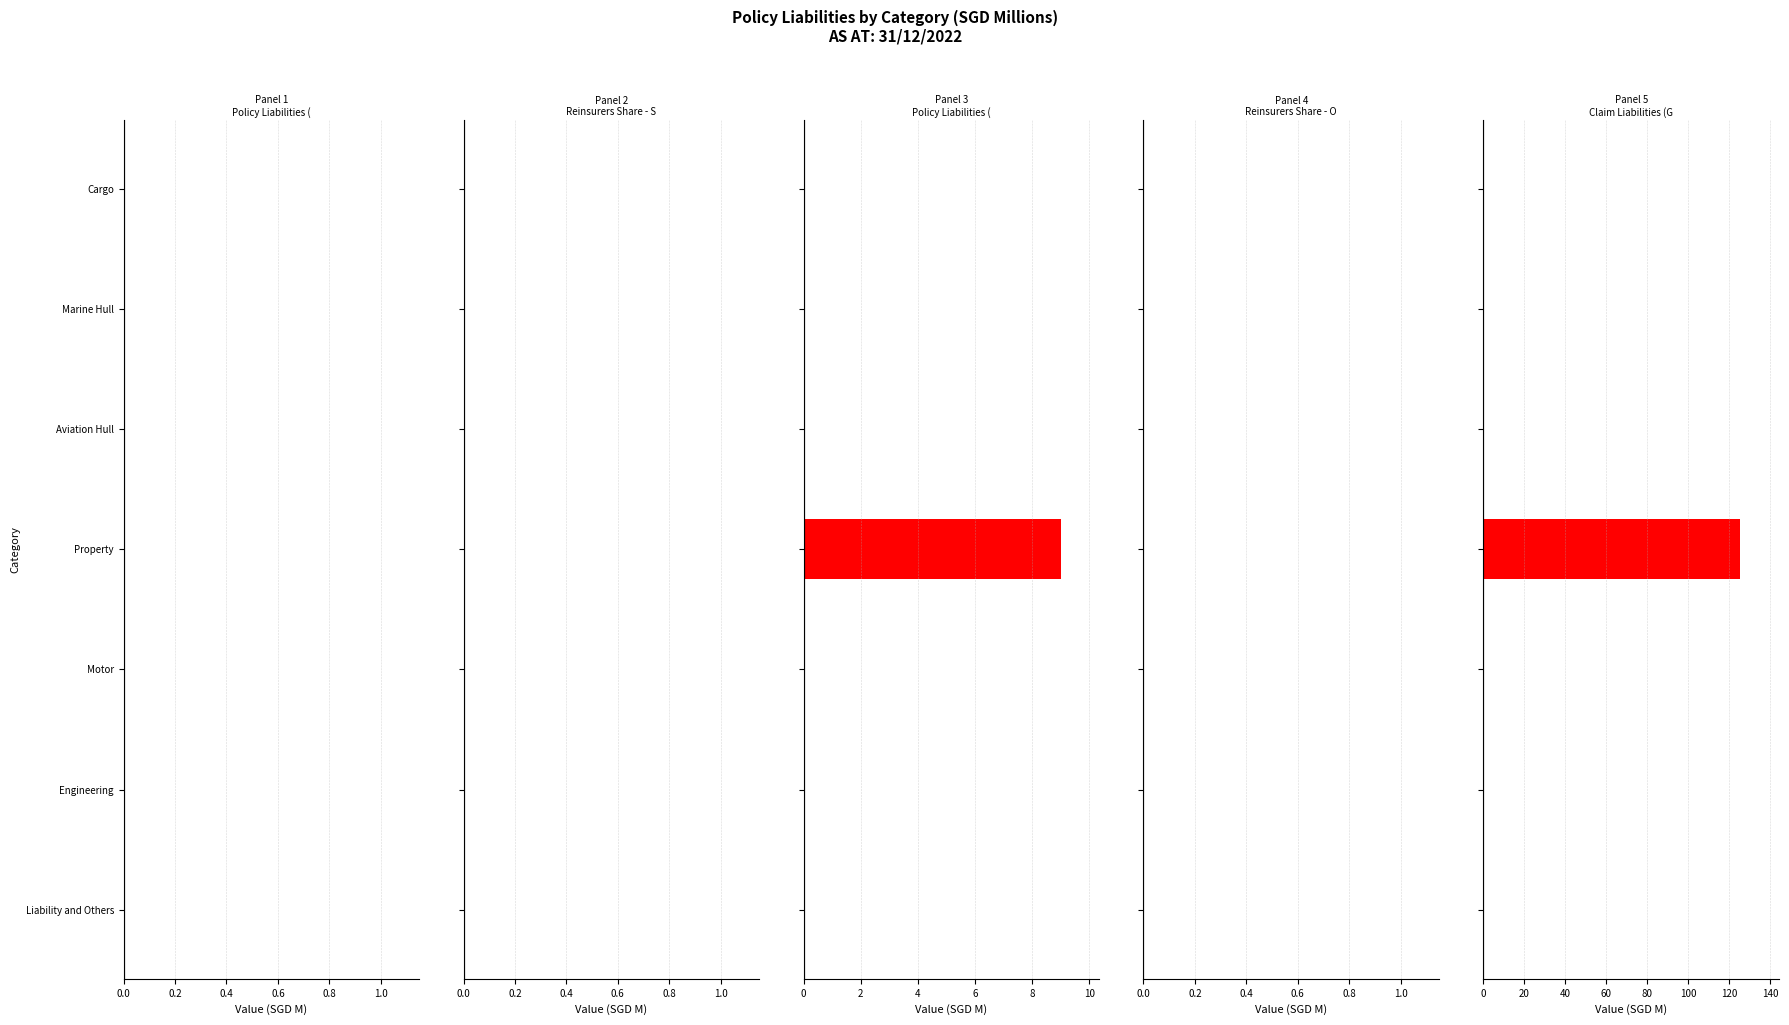

Which series has the largest total across all categories?

Claim Liabilities (Gross) - OIF